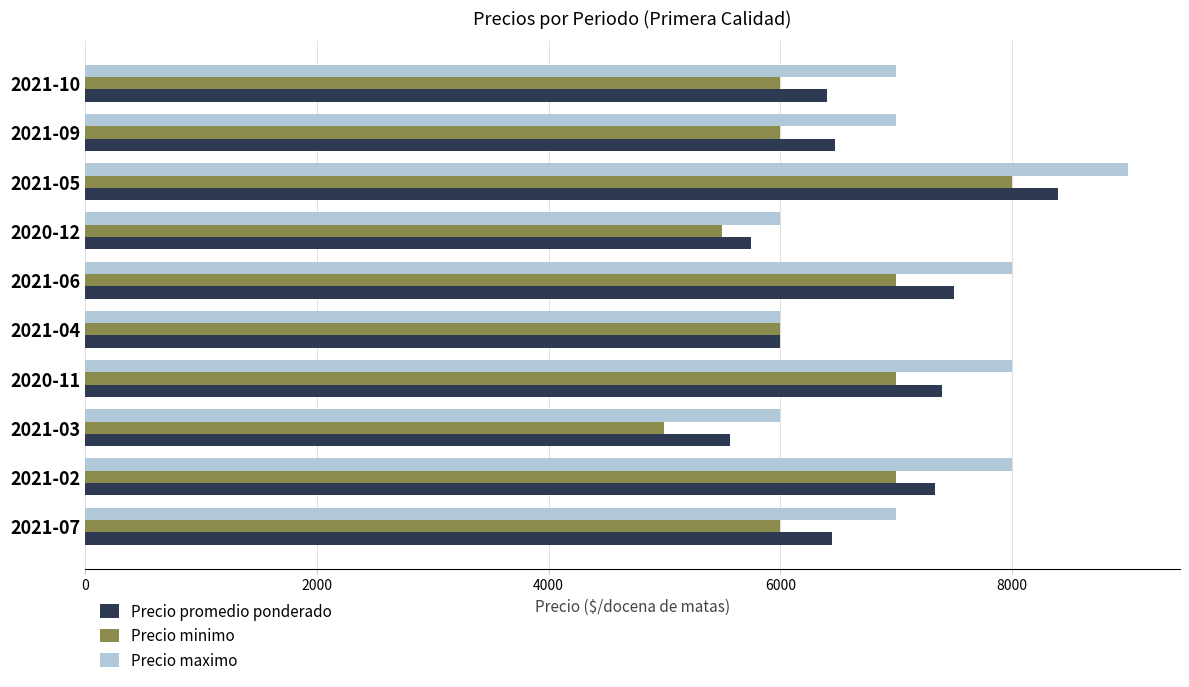

List the series in order of their overall mean, lowest first.

Precio minimo, Precio promedio ponderado, Precio maximo